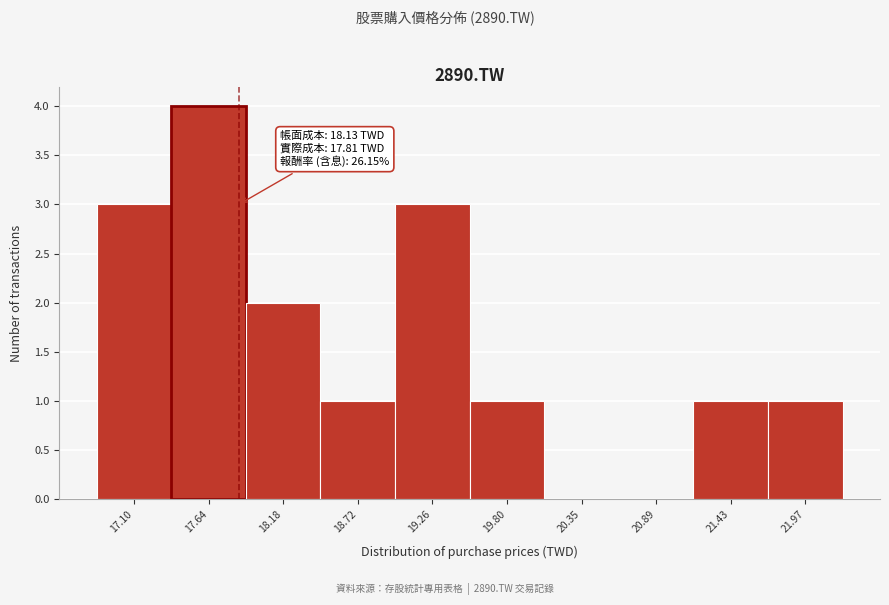

Reading right to left, what are all the values shown in this chart?

21.97=1	21.43=1	20.89=0	20.35=0	19.80=1	19.26=3	18.72=1	18.18=2	17.64=4	17.10=3